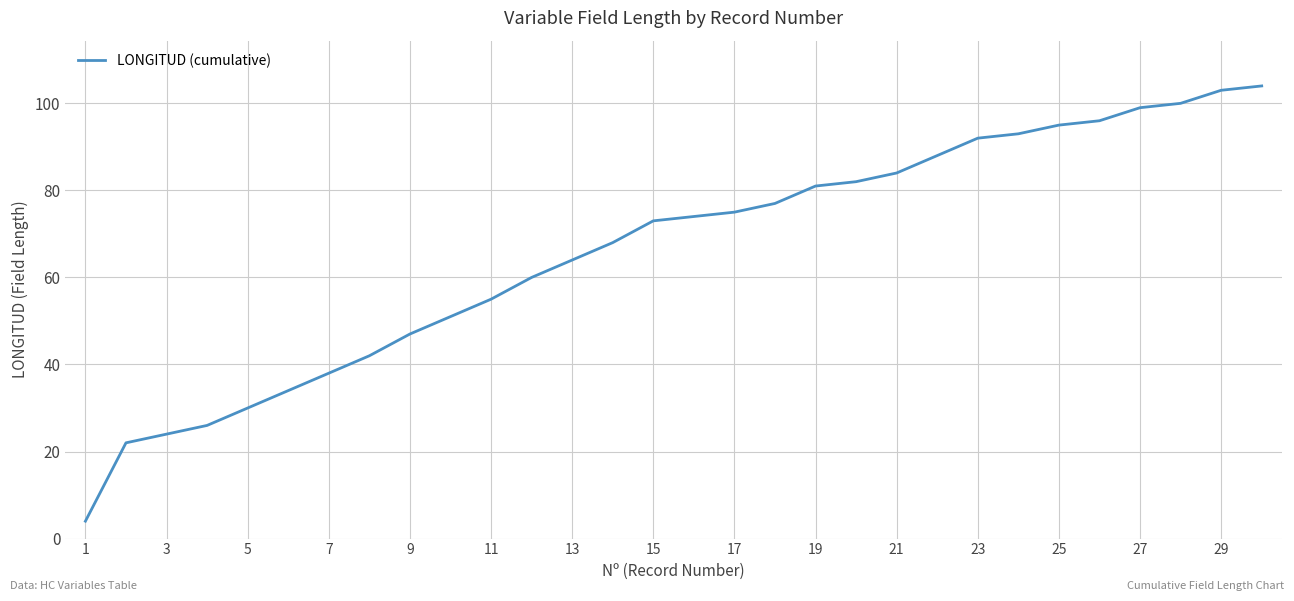

What is the difference between the maximum and minimum values?

100